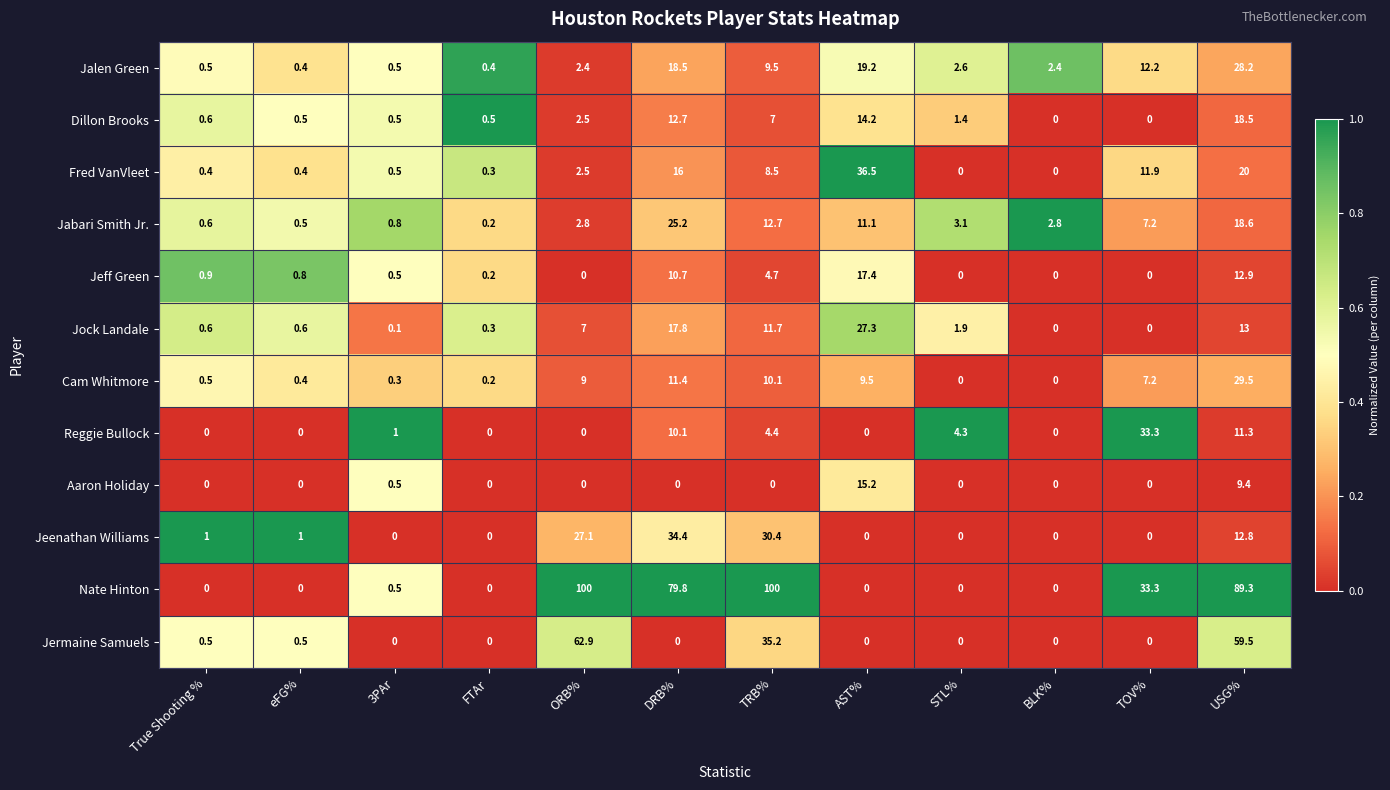

What is the approximate value of Jalen Green at TRB%?

9.5